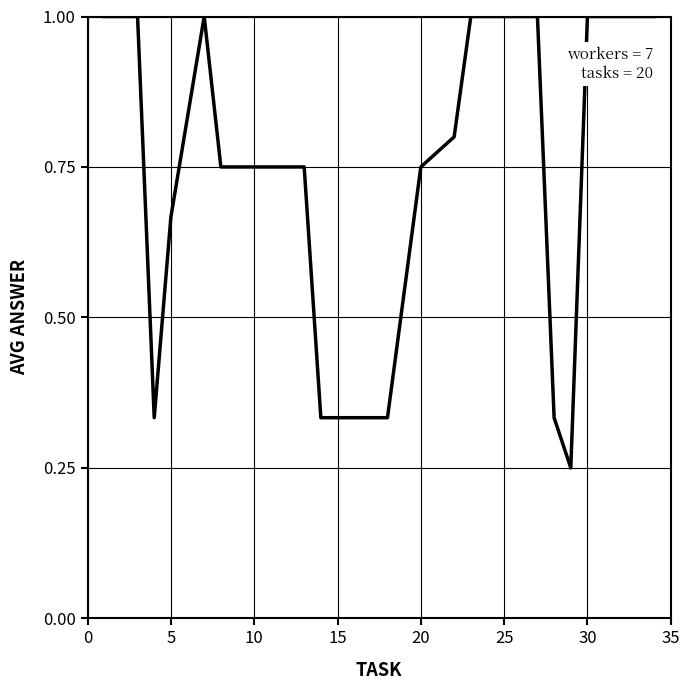

What is the maximum value shown in the chart?

1.0